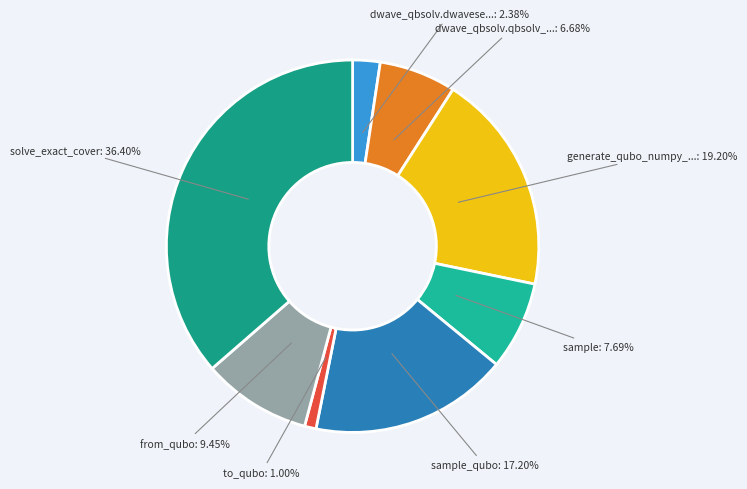

Does any single category account for the majority?

No